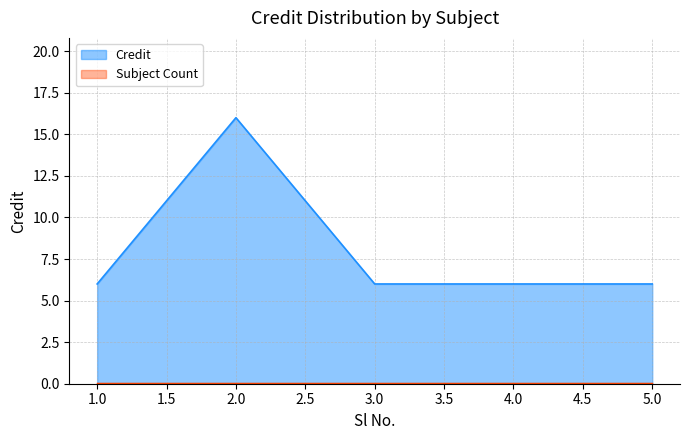

Reading left to right, extract all data points from this chart.

1=6	2=16	3=6	4=6	5=6